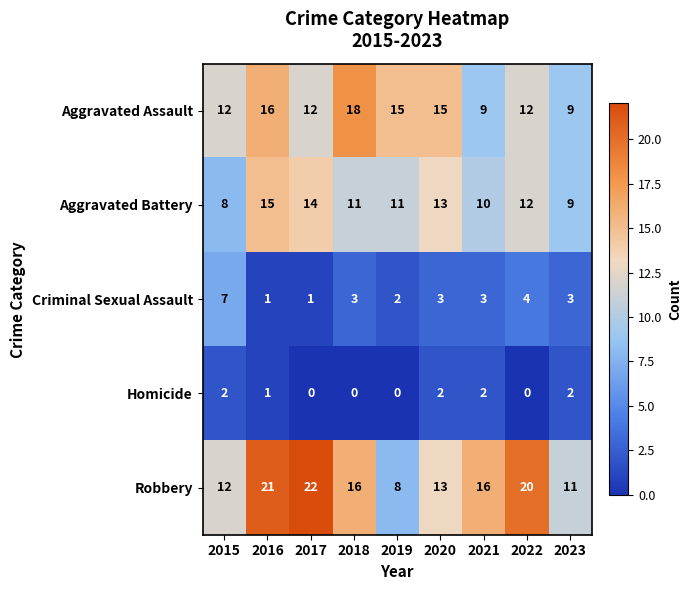

Which series has the largest total across all categories?

Robbery